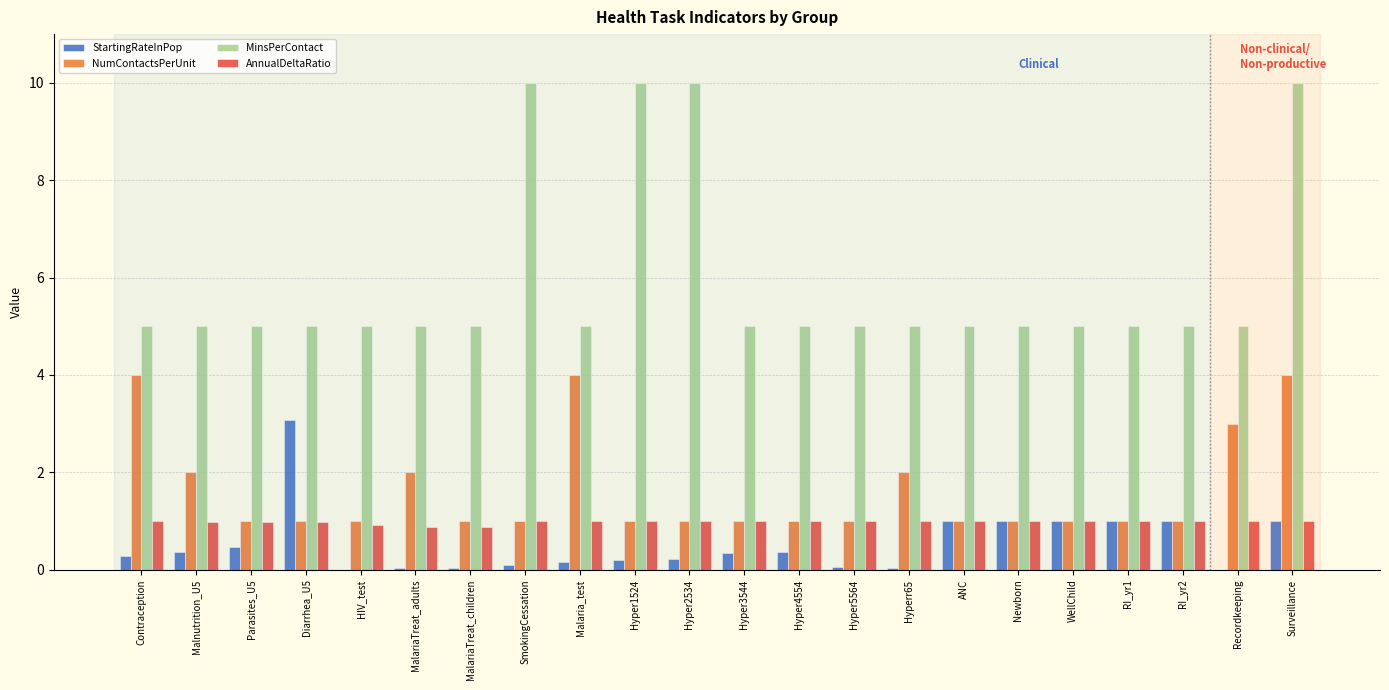

How many series are shown in this chart?

4